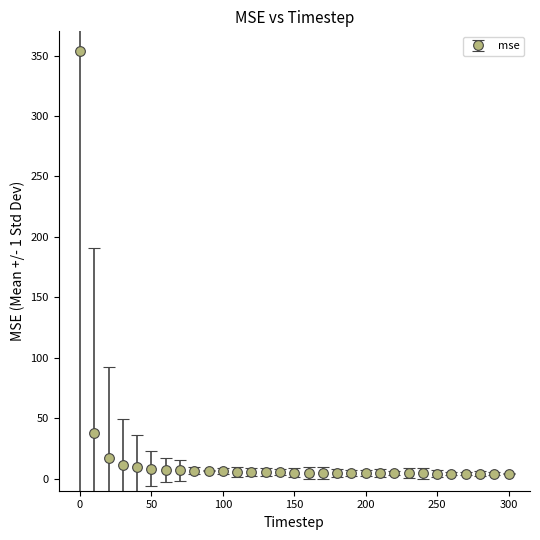

What is the difference between the second highest and minimum values?

33.7